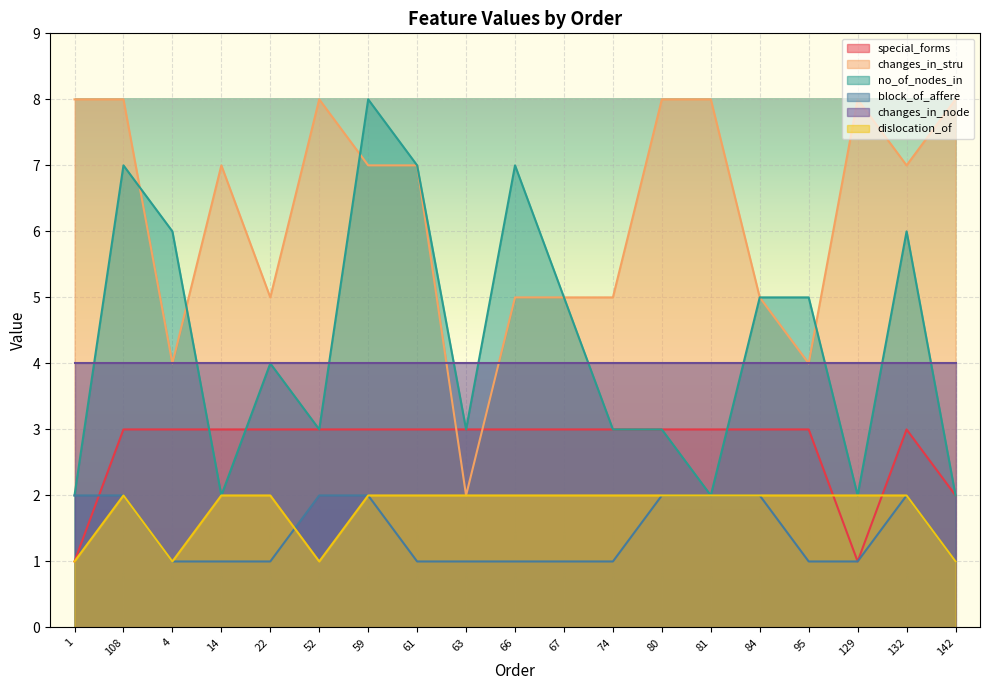

True or false: dislocation_of has more than 1 interior local peaks.

False